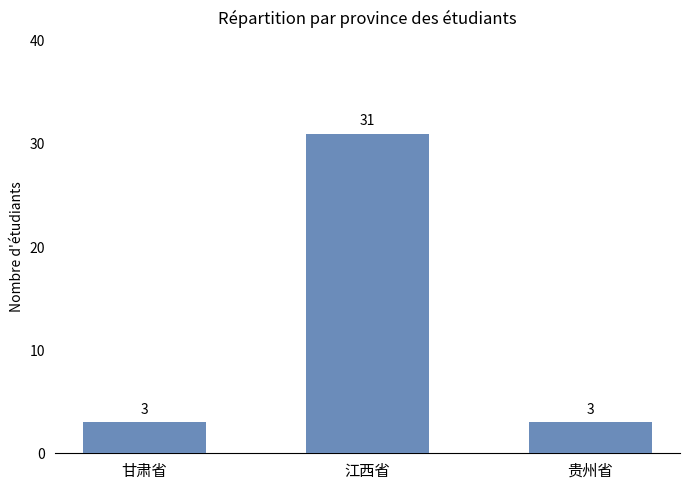

The value at 甘肃省 is 3. True or false?

True